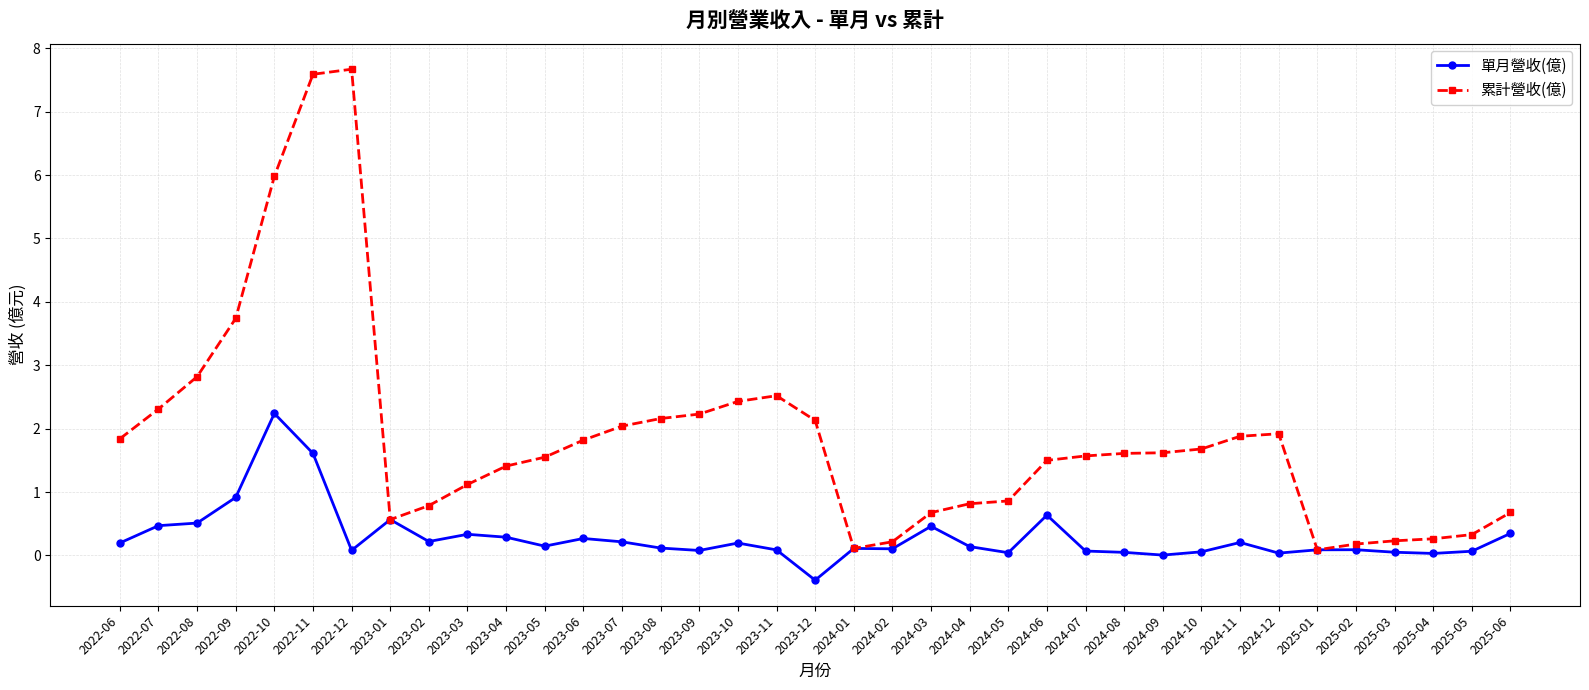

List the series in order of their peak value, lowest first.

單月營收(億), 累計營收(億)